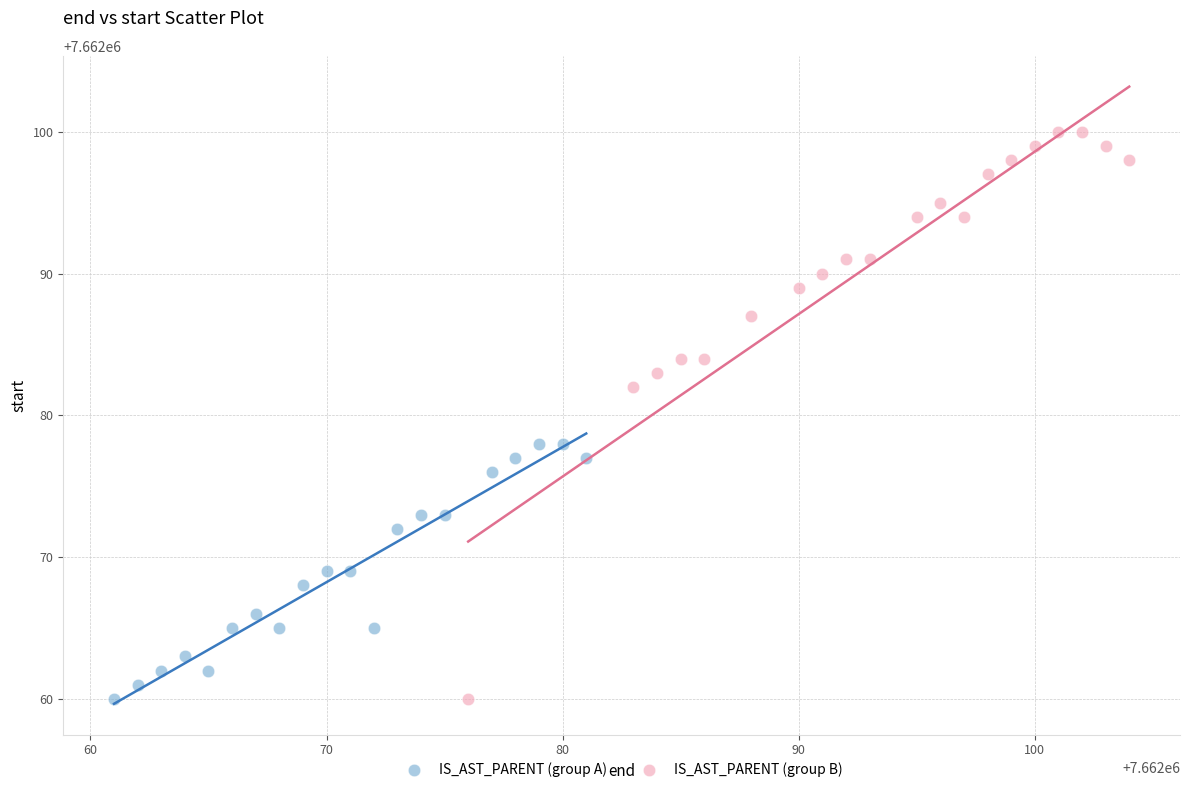

Which series has the largest Y range (max minus min)?

IS_AST_PARENT (group B)